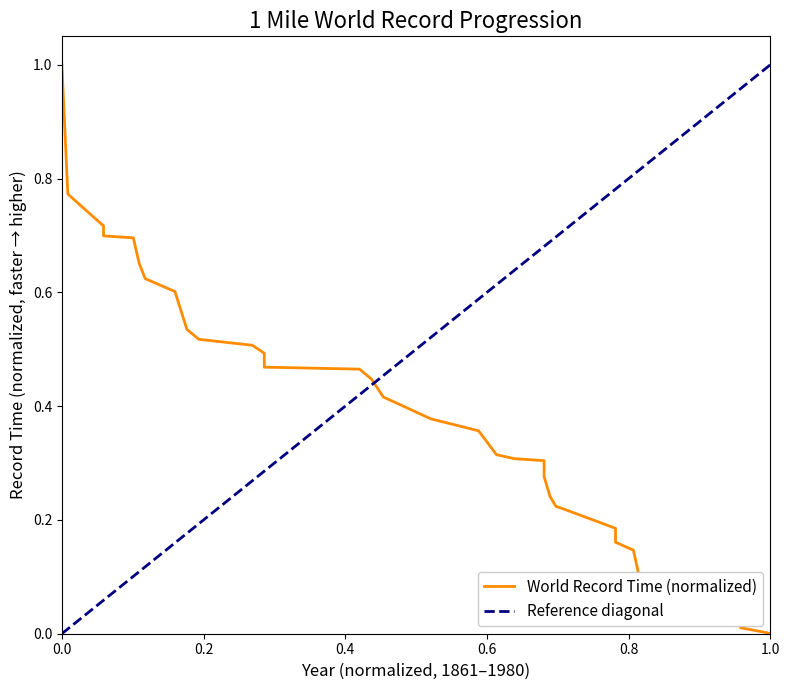

Is it true that the value at 1964 is 0.1?

False